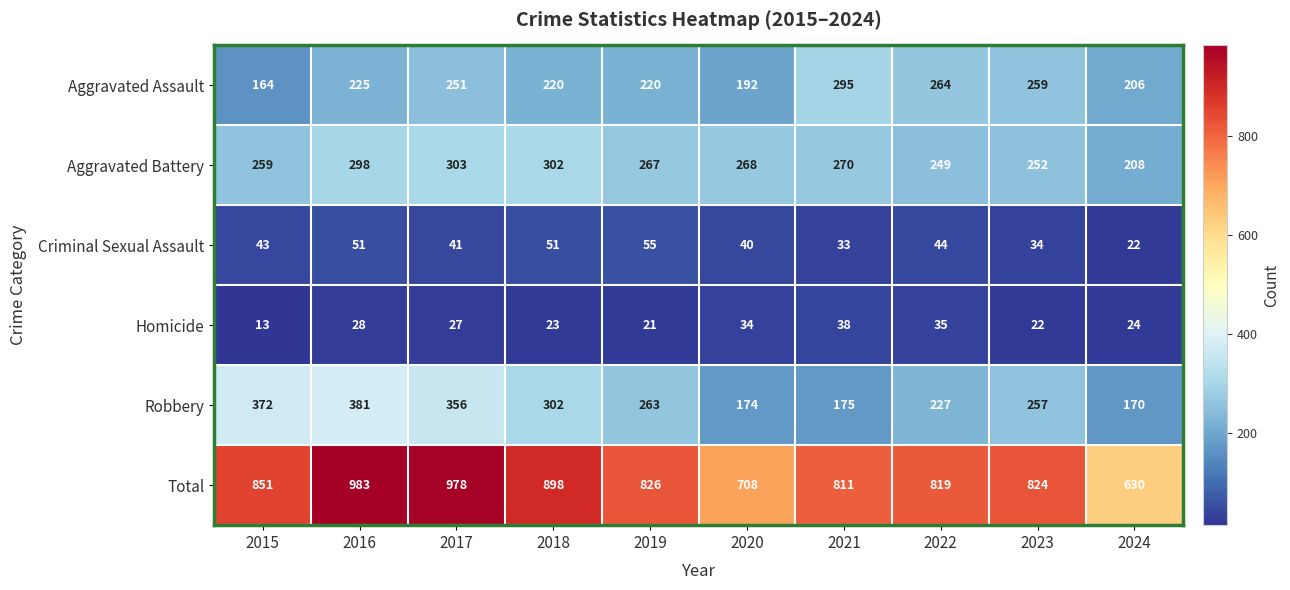

What is the approximate value of Homicide at 2020?

34